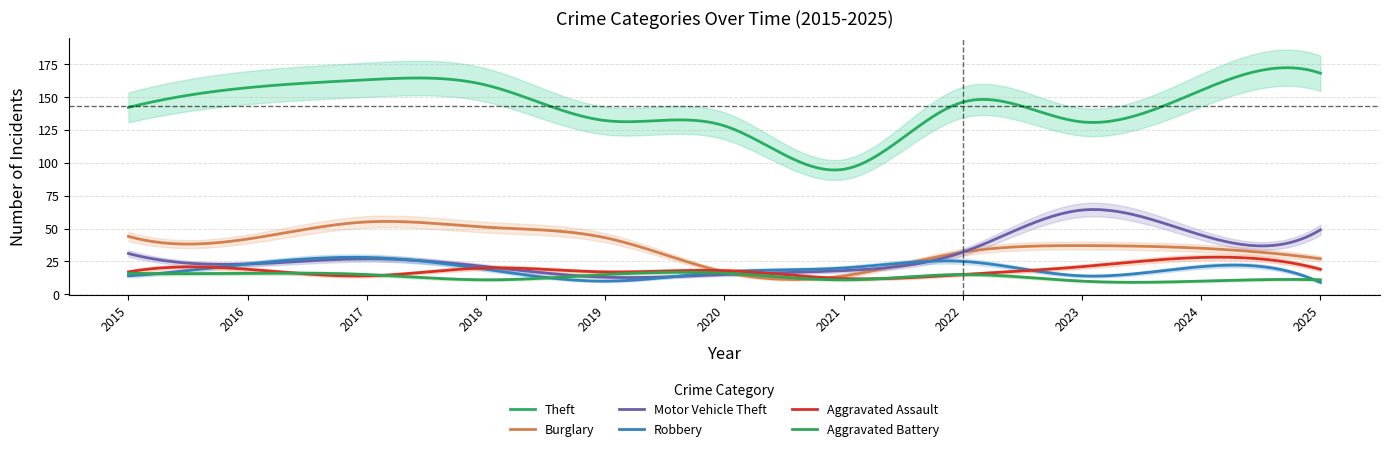

What is the sum of the Aggravated Battery values at 2022 and 2020?

31